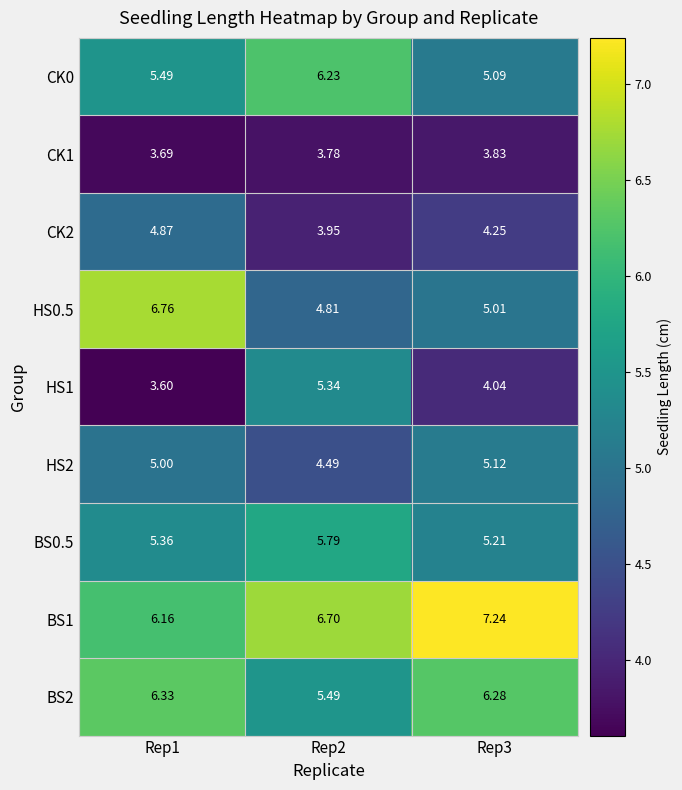

How many series are shown in this chart?

9